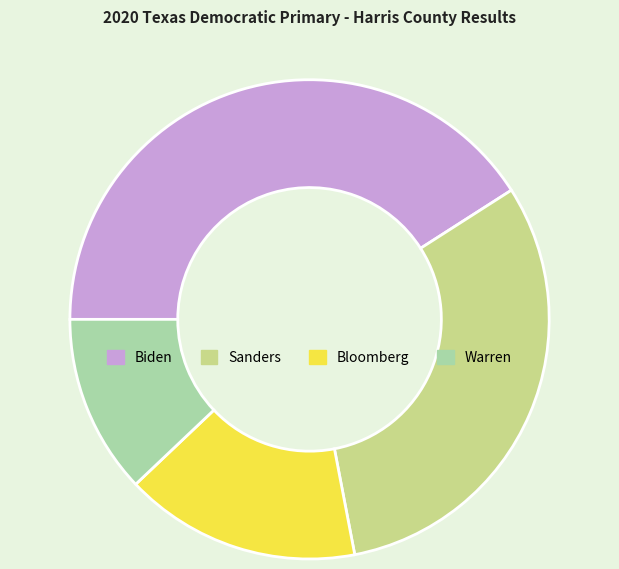

What is the largest slice in the pie chart?

Biden